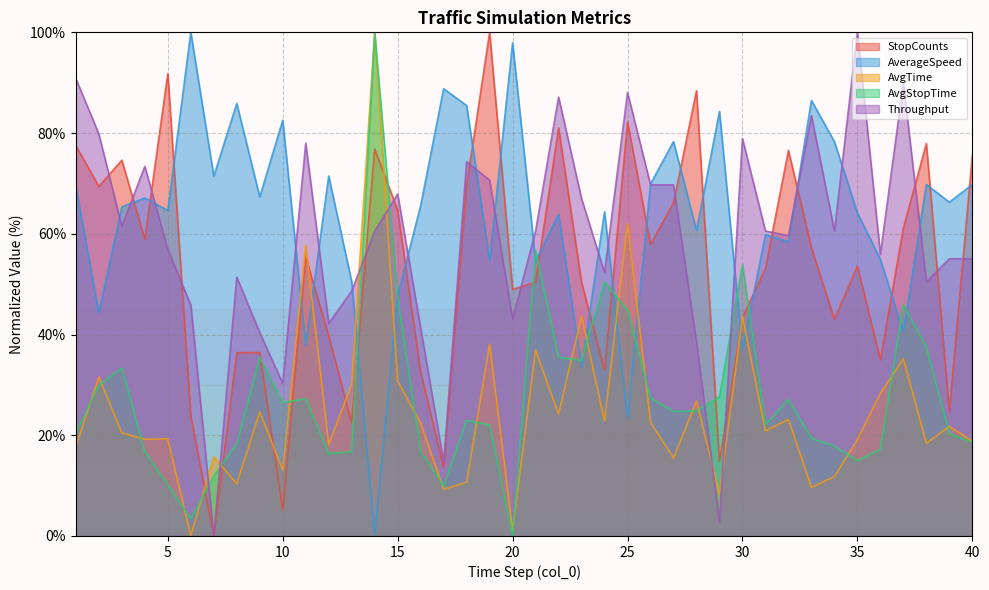

At which category is the sum across all series the highest?

14